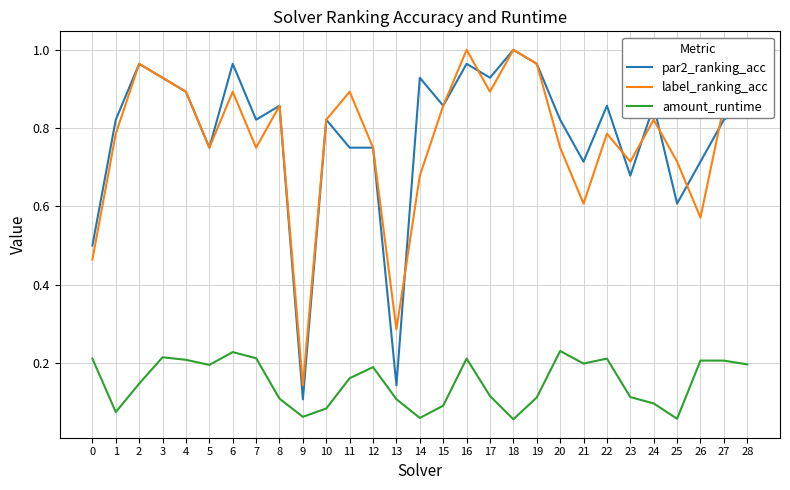

Which category has the lowest value in the par2_ranking_acc series?

9